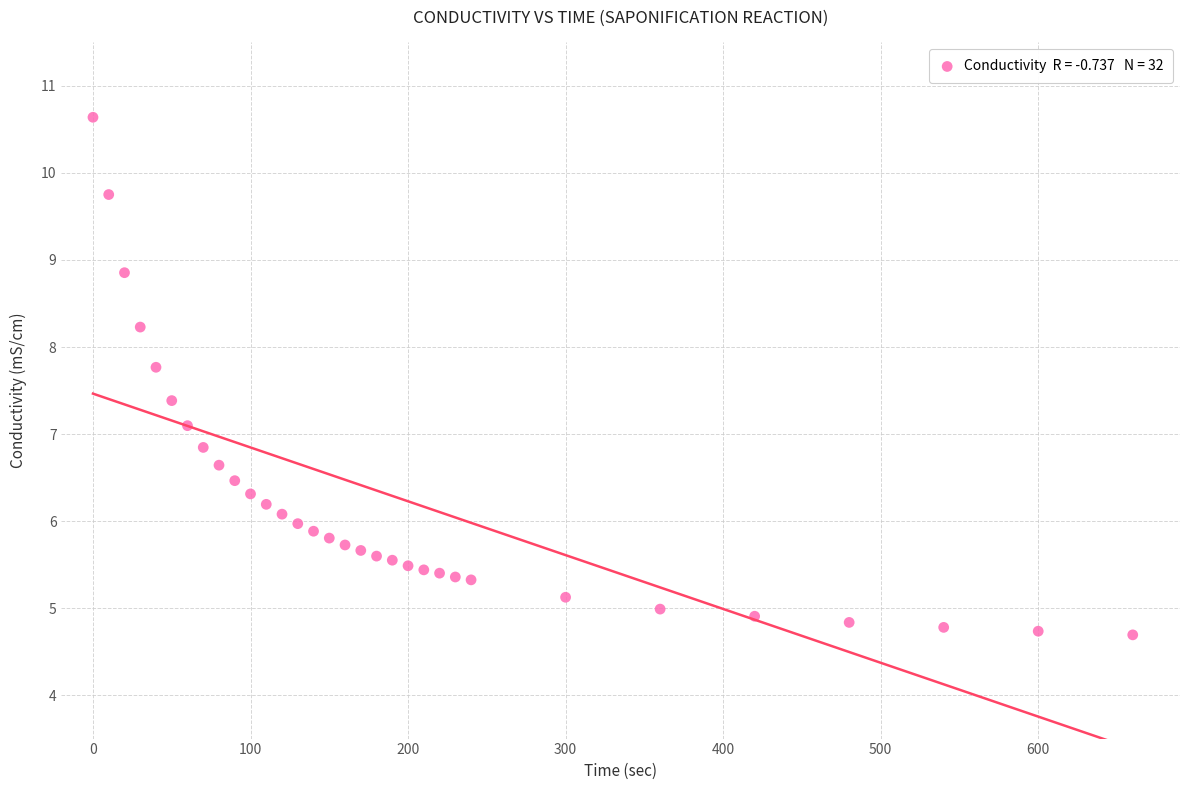

What is the range of X values (max minus min)?

660.0